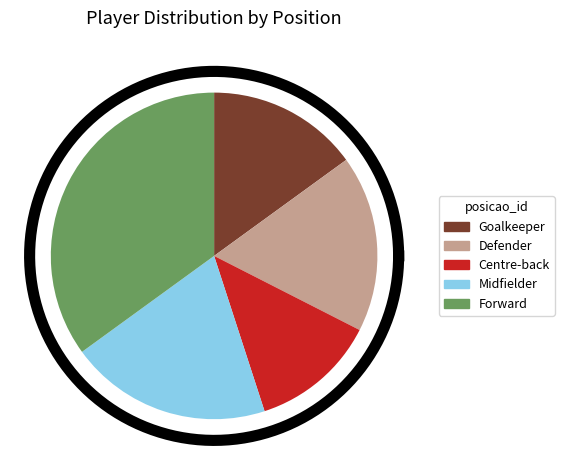

Rank the categories by value from highest to lowest.

5, 4, 3, 2, 1